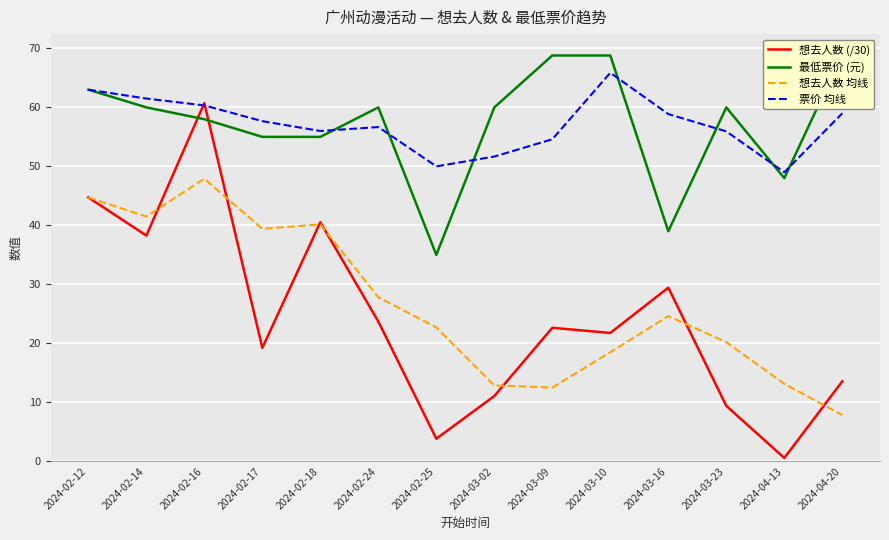

How many lines are shown in the chart?

4